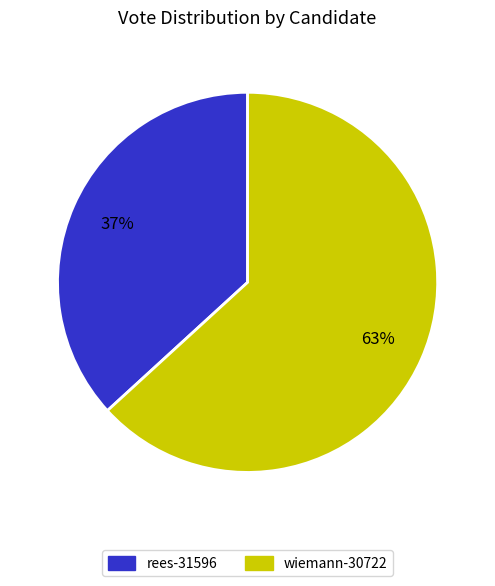

Which has a higher value, wiemann-30722 or rees-31596?

wiemann-30722